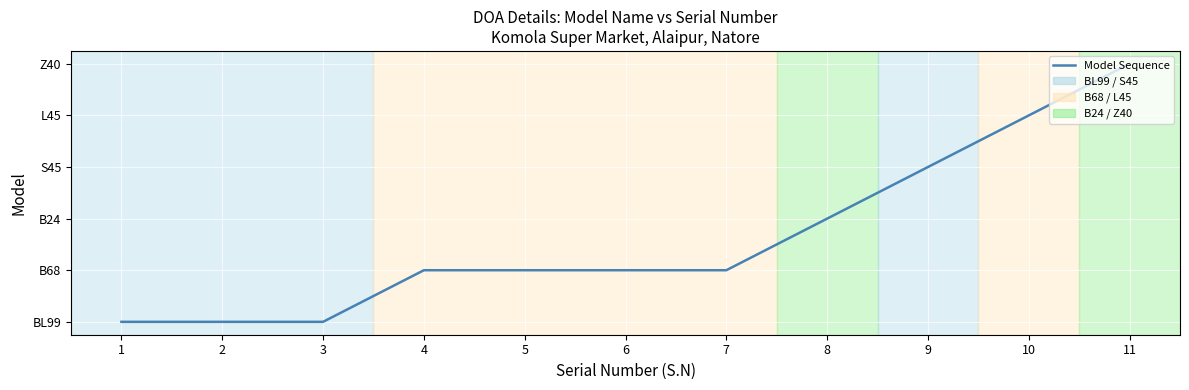

List the labels in order of value, largest first.

11, 10, 9, 8, 4, 5, 6, 7, 1, 2, 3